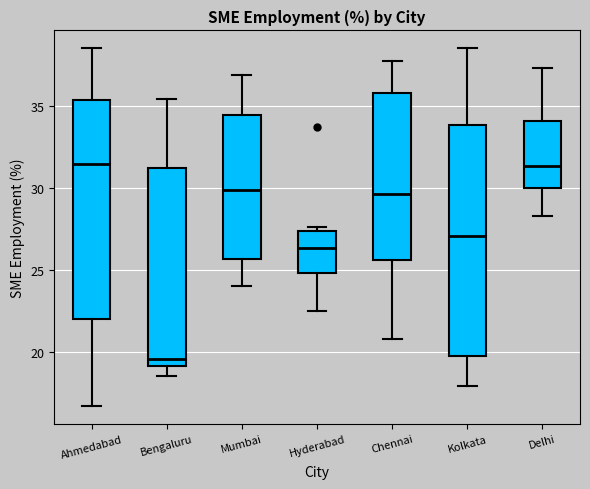

Reading left to right, read every box against the y-axis: the position of its median line, the range the box covers, and the ends of its whiskers. The values are not printed on the chart, so give them approximately, as read against the axis.

Ahmedabad: median 31.5, box 22.0 to 35.5, whiskers 16.5 to 38.5
Bengaluru: median 19.5, box 19.0 to 31.0, whiskers 18.5 to 35.5
Mumbai: median 30.0, box 25.5 to 34.5, whiskers 24.0 to 37.0
Hyderabad: median 26.5, box 25.0 to 27.5, whiskers 22.5 to 27.5 (just above the box's upper edge)
Chennai: median 29.5, box 25.5 to 36.0, whiskers 21.0 to 37.5
Kolkata: median 27.0, box 19.5 to 34.0, whiskers 18.0 to 38.5
Delhi: median 31.5, box 30.0 to 34.0, whiskers 28.5 to 37.5